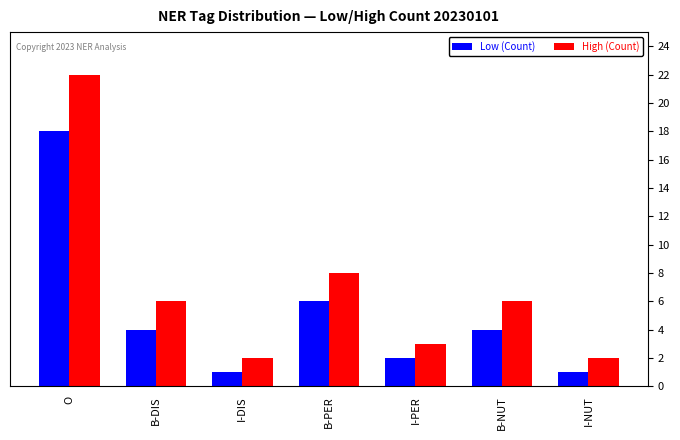

Rank the series at I-PER from lowest to highest value.

Low (Count), High (Count)